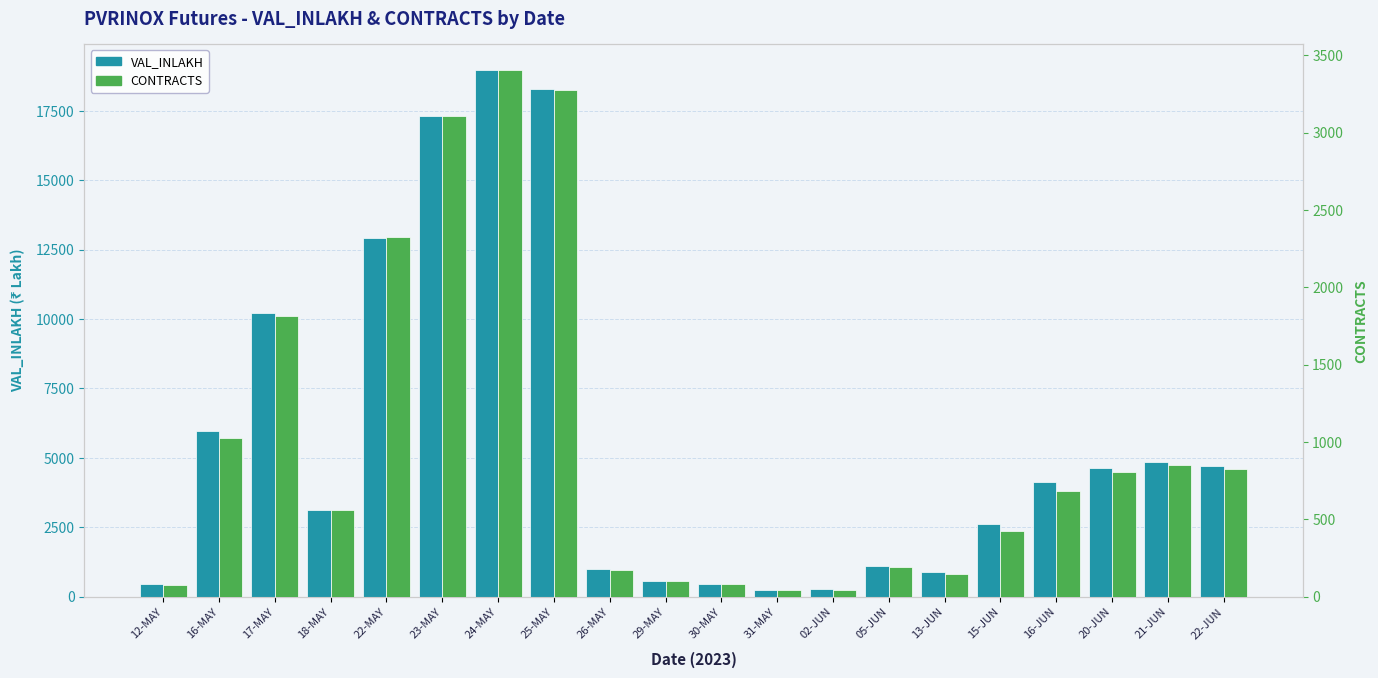

How many data points in VAL_INLAKH are above 4113?

10